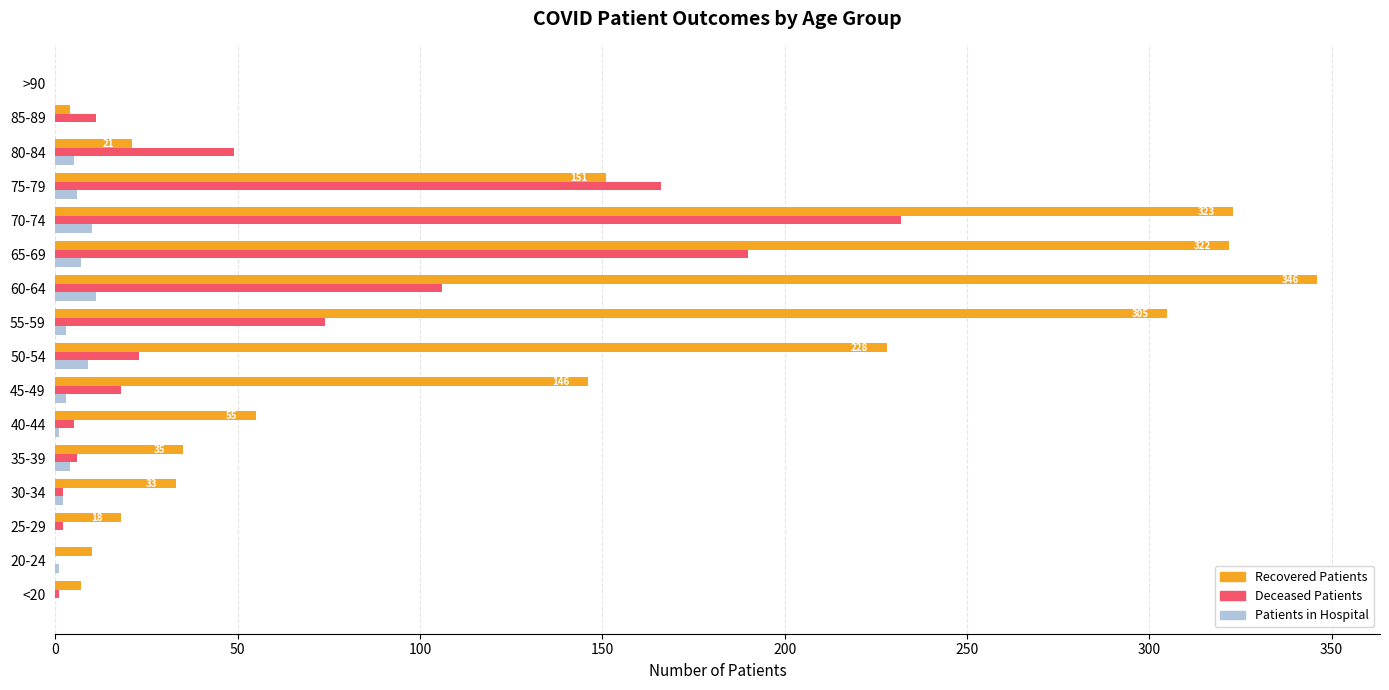

At which category does the chart reach its peak across all series?

60-64